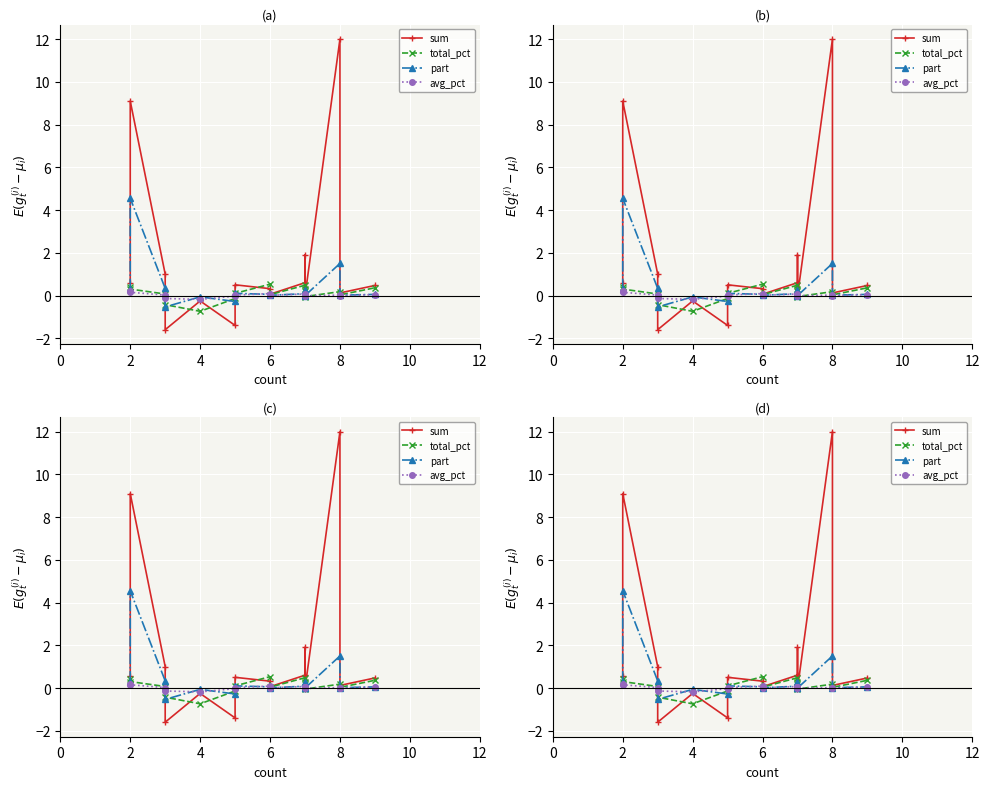

After their last crossing, which series has the higher values: sum or total_percent?

sum